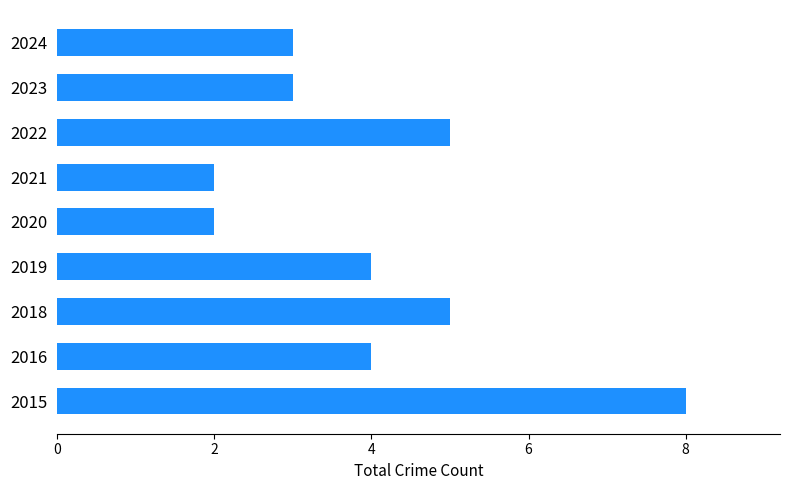

Does the chart contain any negative values?

No